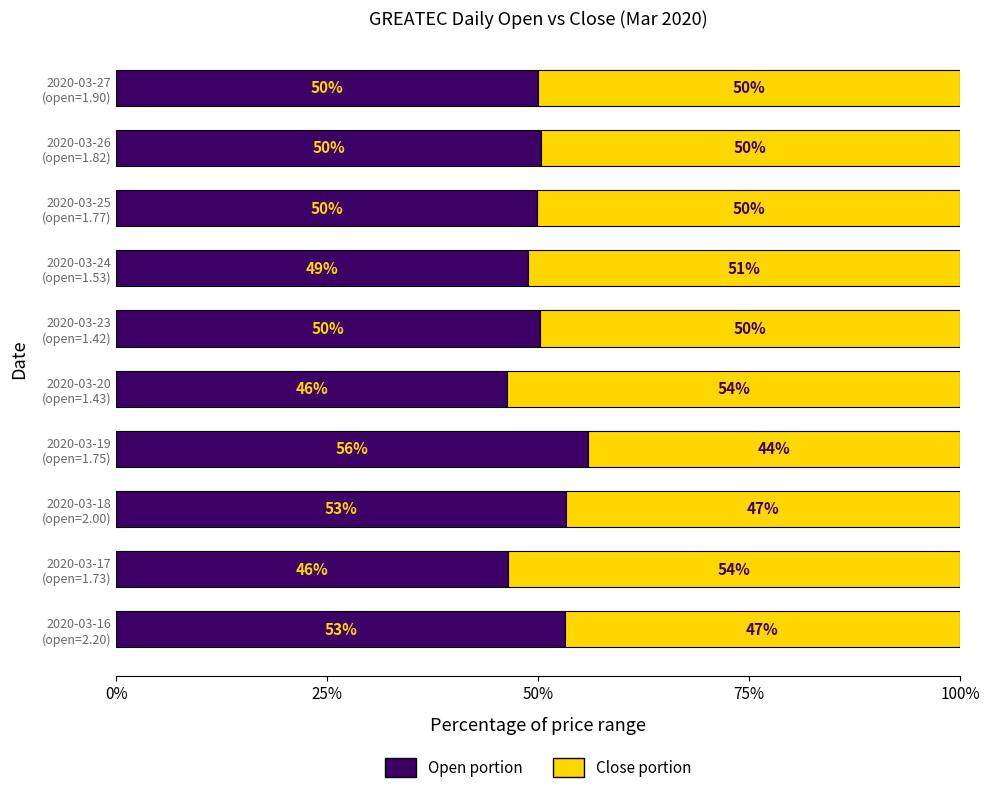

What is the maximum value for Open portion?

55.9